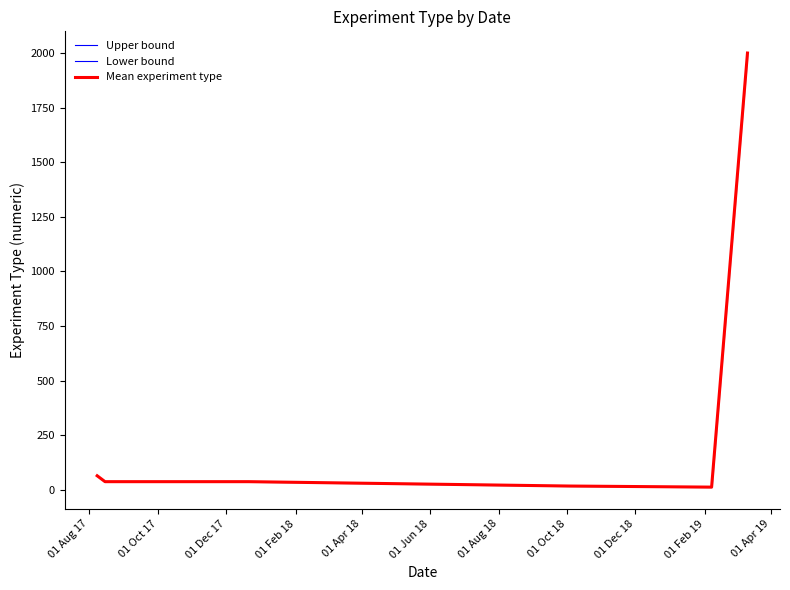

Which series has the widest spread of values?

Upper bound